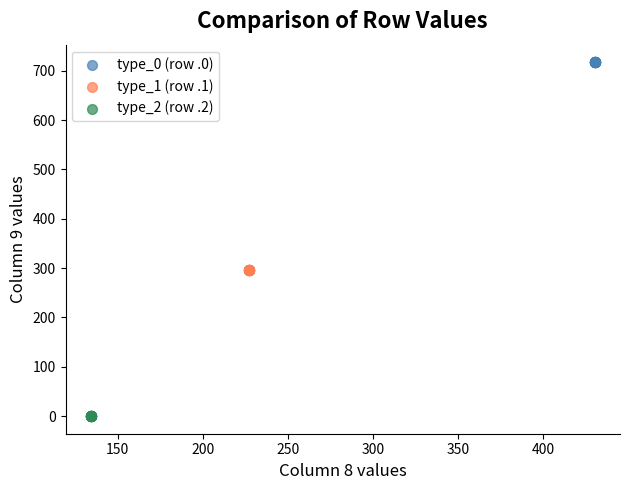

Which series contains the lowest Y value?

type_2 (row .2)